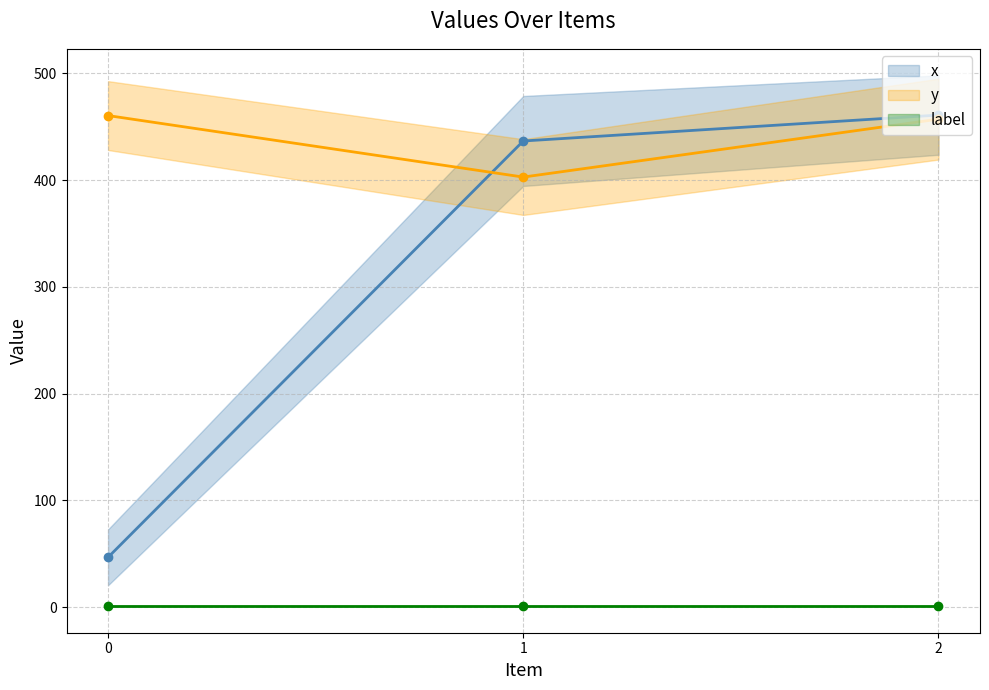

Which series has the largest total across all categories?

y